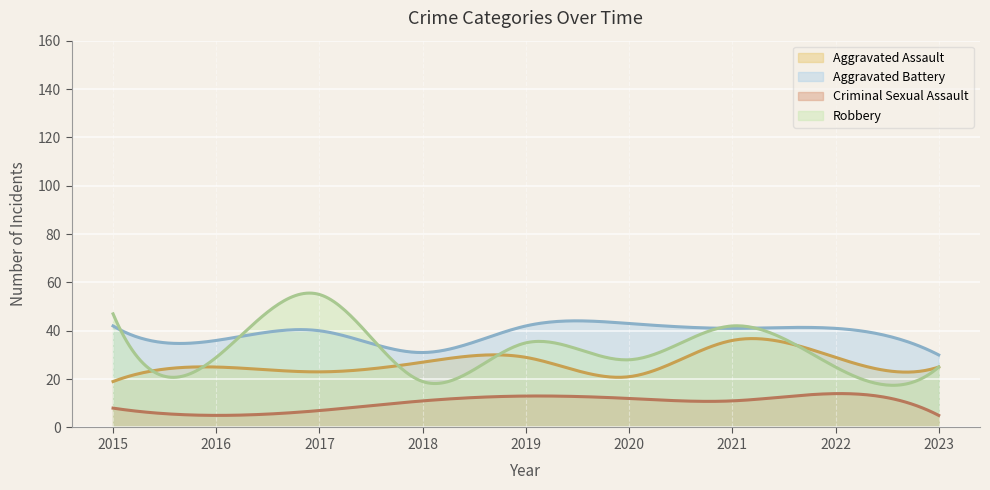

Where is Robbery nearest to the value 37?

2019